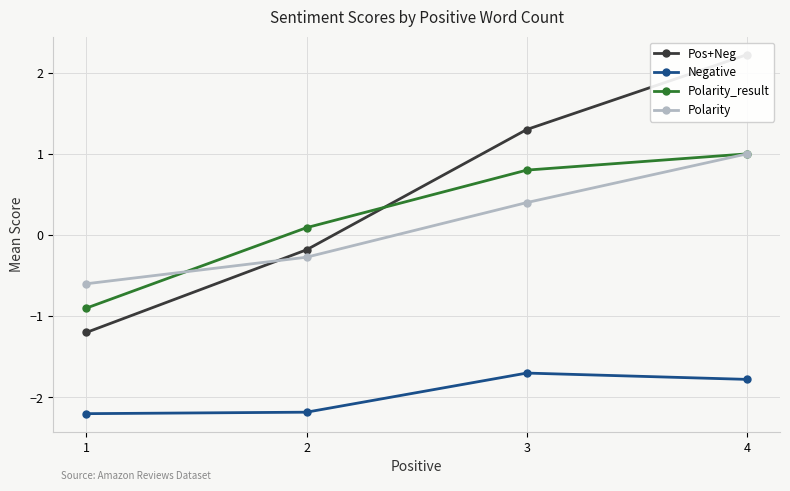

How many data points does each series have?

4